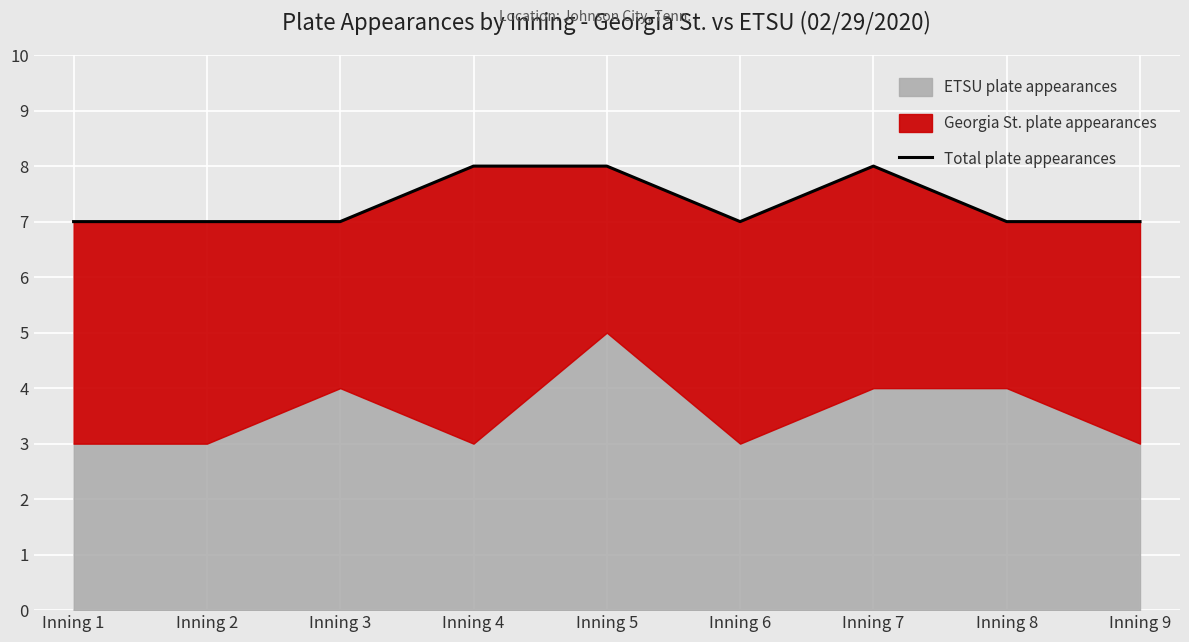

What is the approximate value at Inning 8?

7